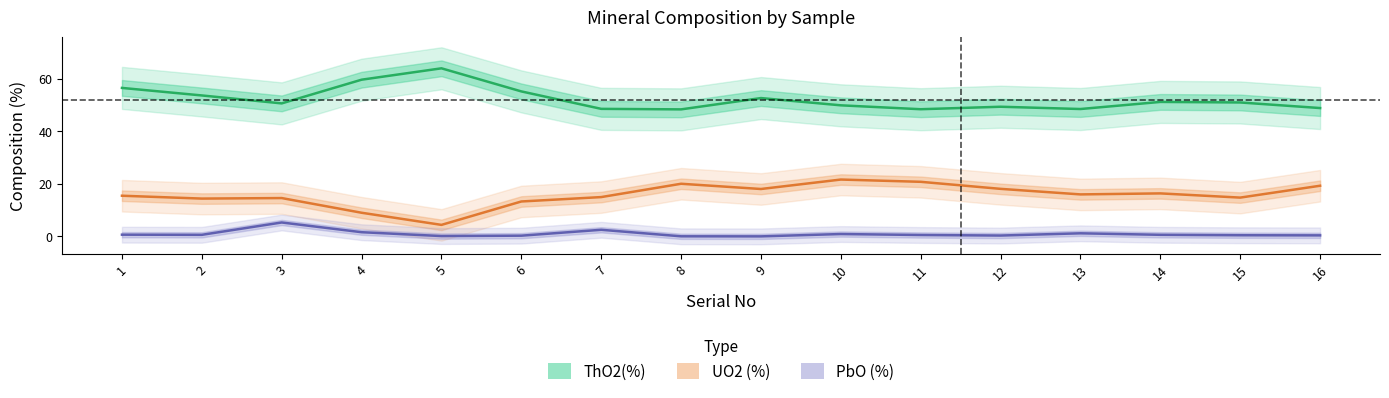

True or false: UO2 (%) has more than 1 interior local peaks.

True